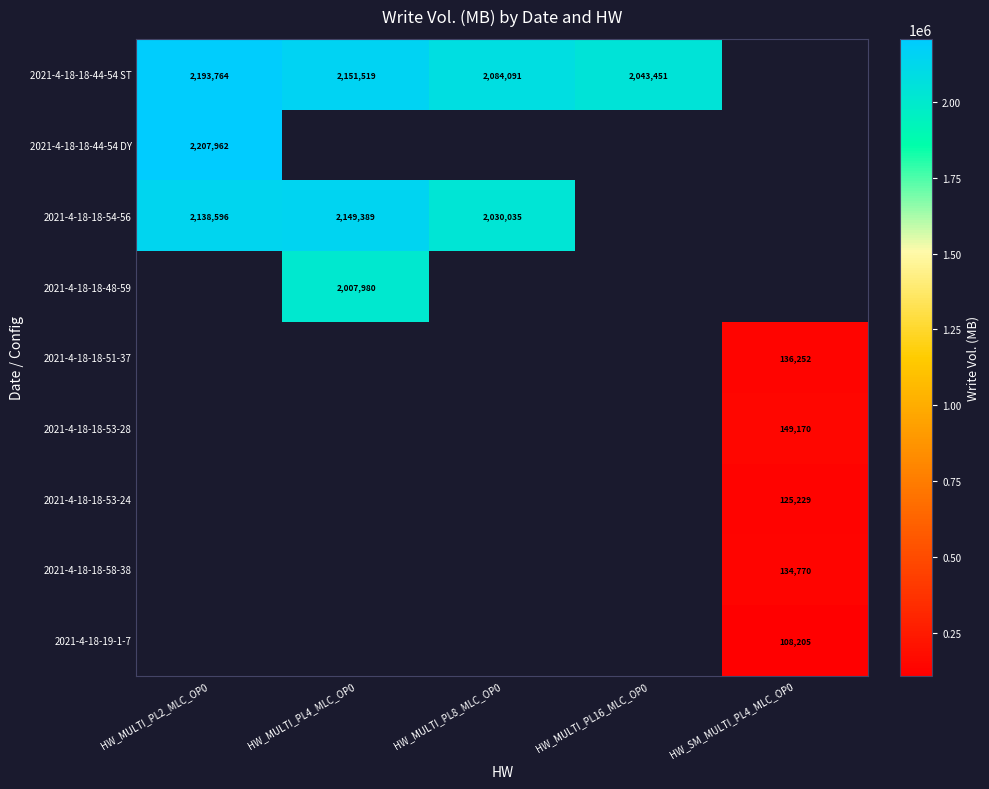

What is the total value across all series at HW_SM_MULTI_PL4_MLC_OP0?

653626